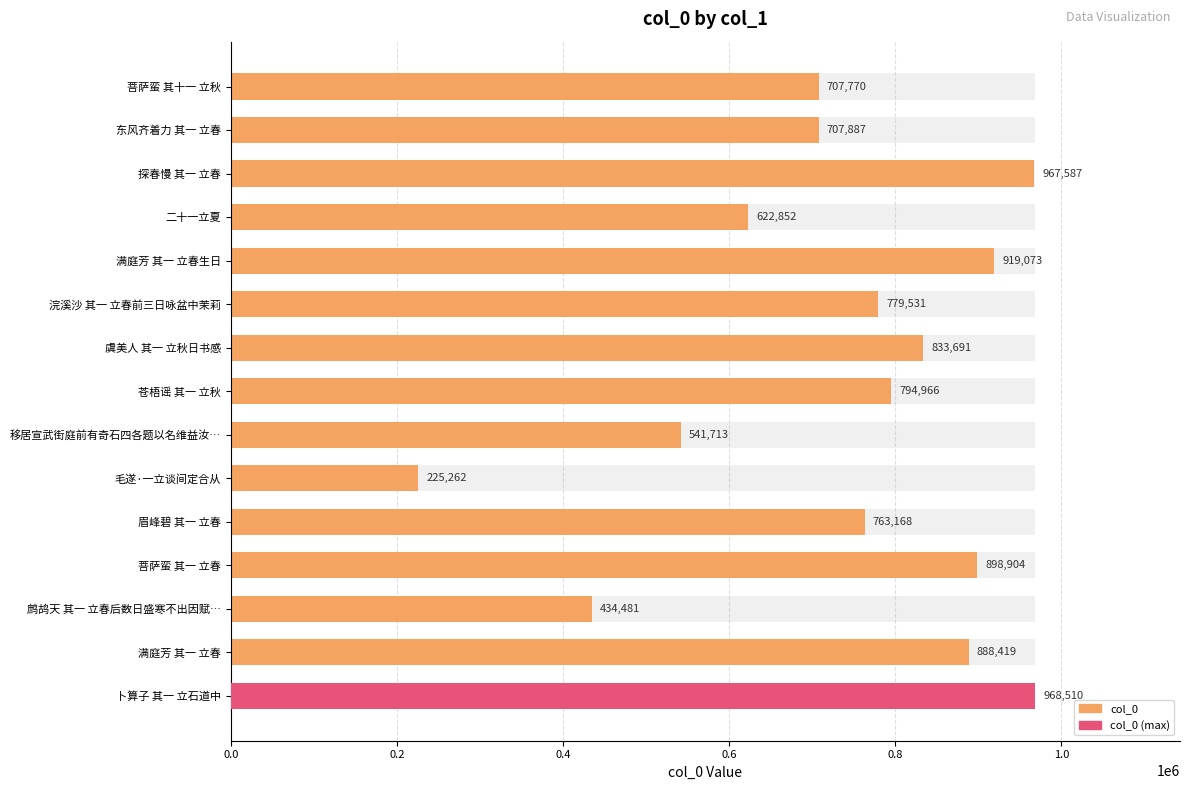

What position from the right is 苍梧谣 其一 立秋?

8